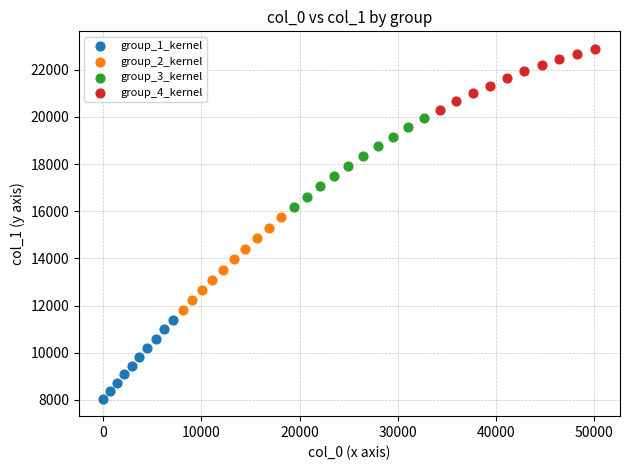

Which series has the widest spread of Y values?

group_2_kernel